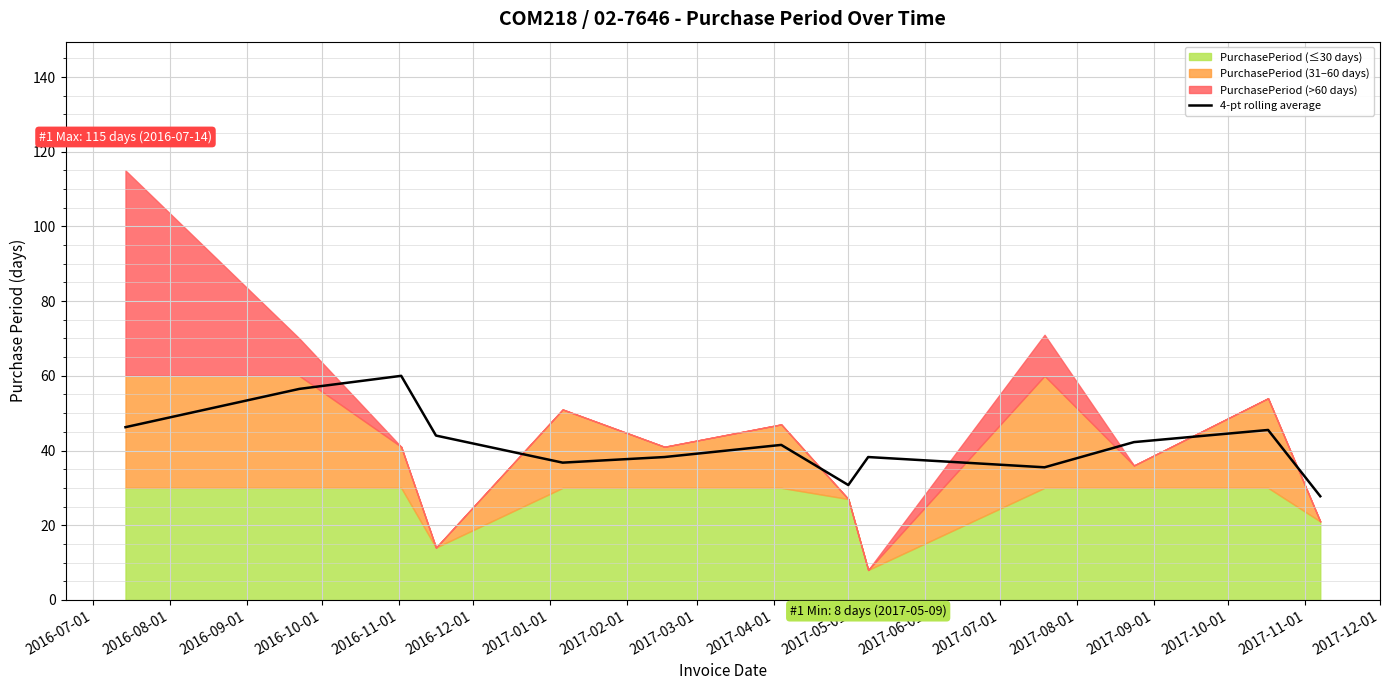

Does the chart display data point markers on the line(s)?

No